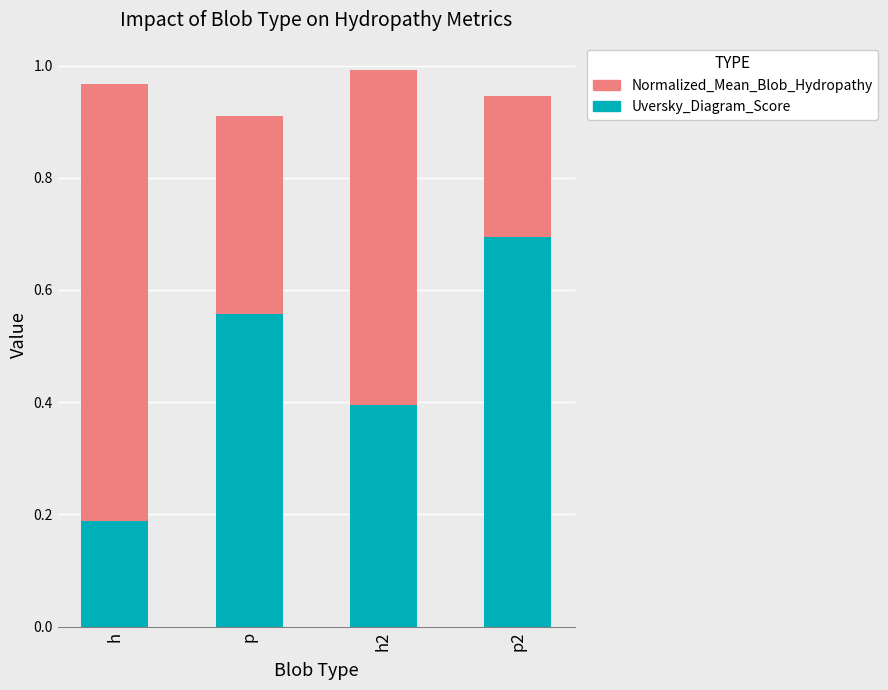

At which label does Uversky_Diagram_Score reach its peak?

p2